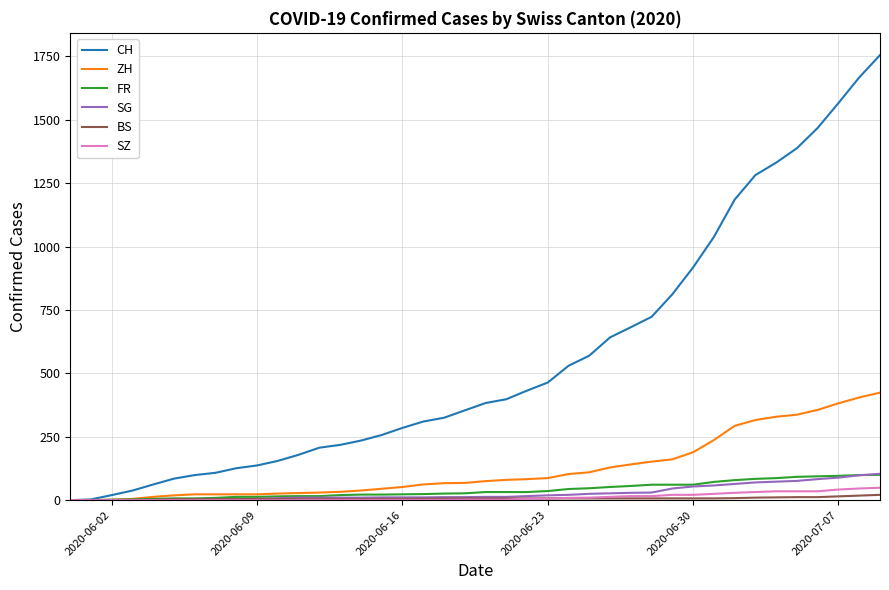

Which series has the largest total across all categories?

CH